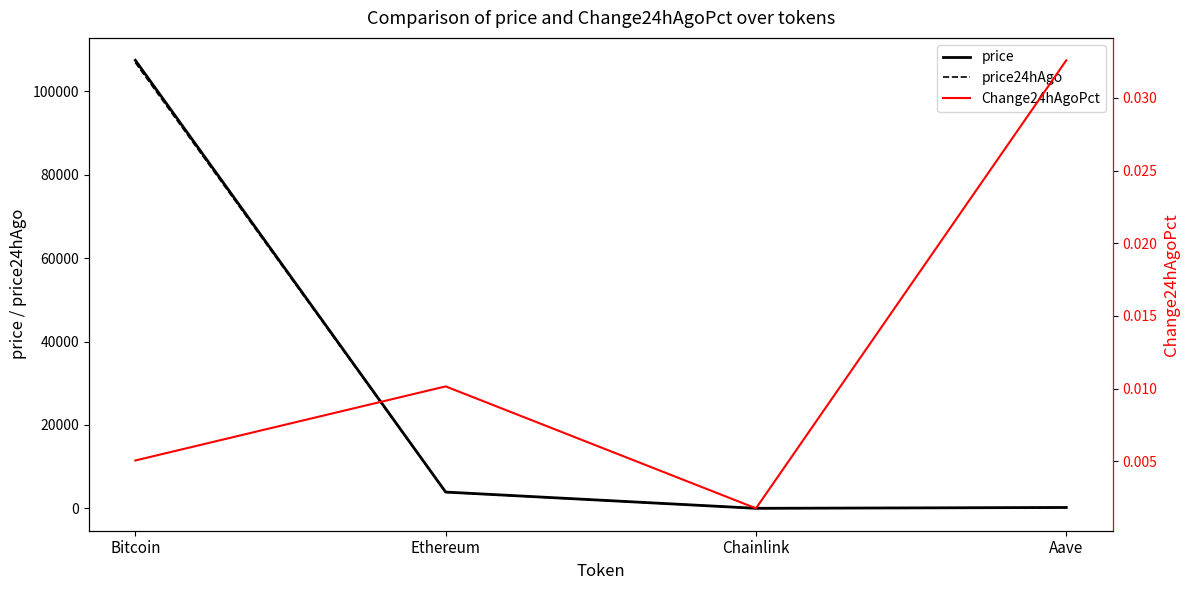

What position from the left is Aave?

4